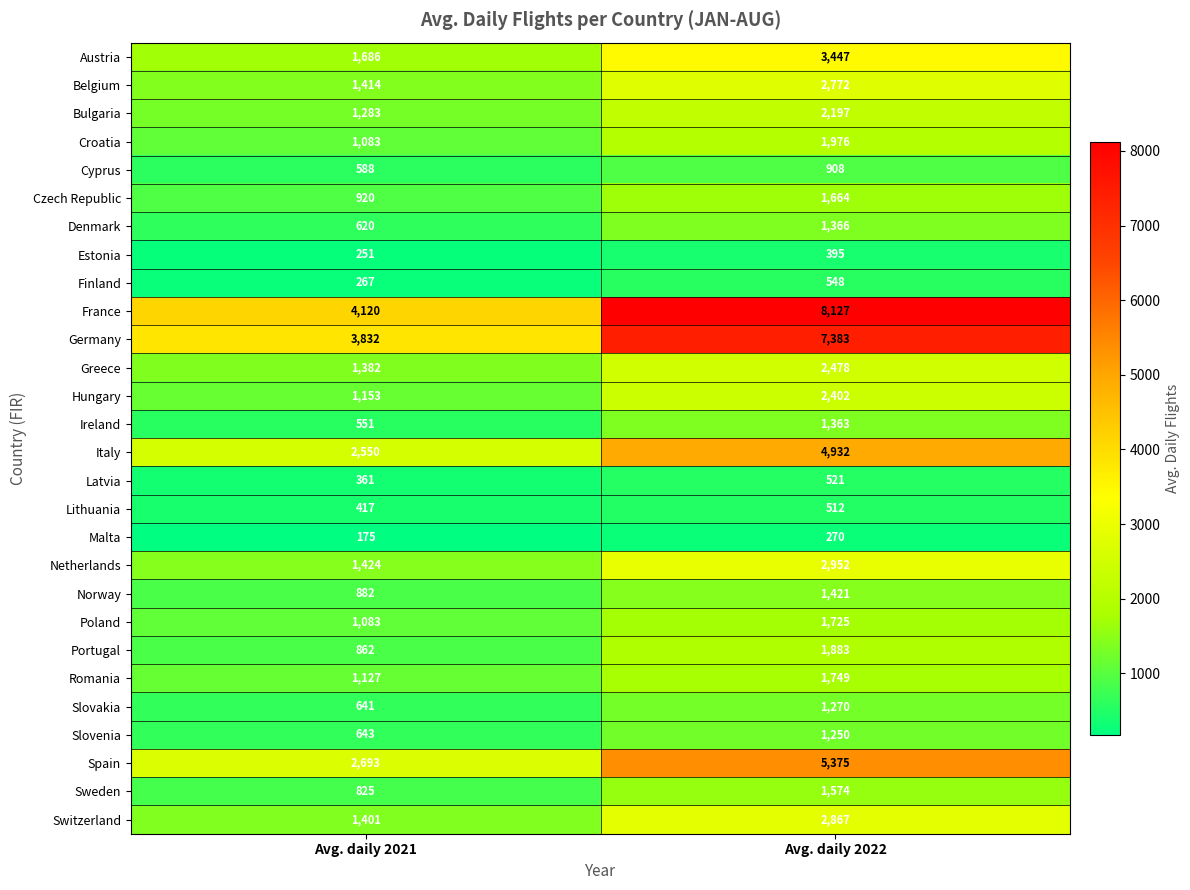

Which series has the widest spread of values?

France